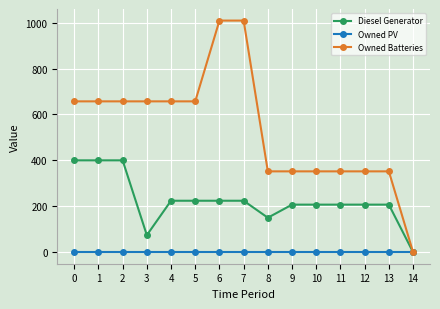

At 4, list the series in order from largest to smallest.

Owned Batteries, Diesel Generator, Owned PV